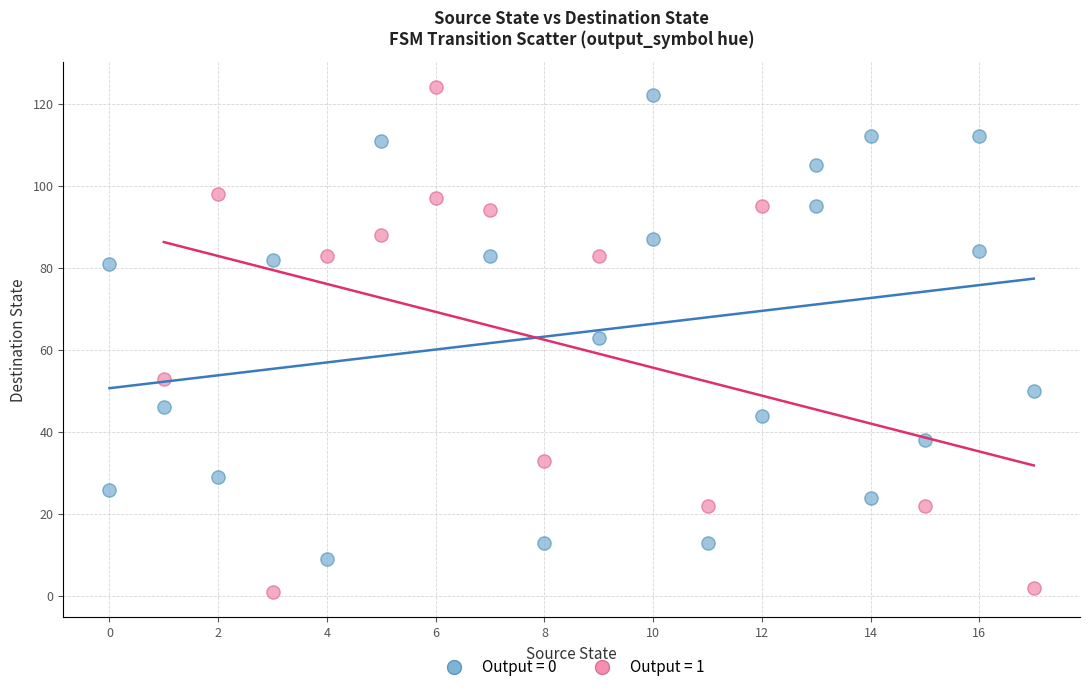

Which series reaches the minimum Y coordinate?

Output = 1